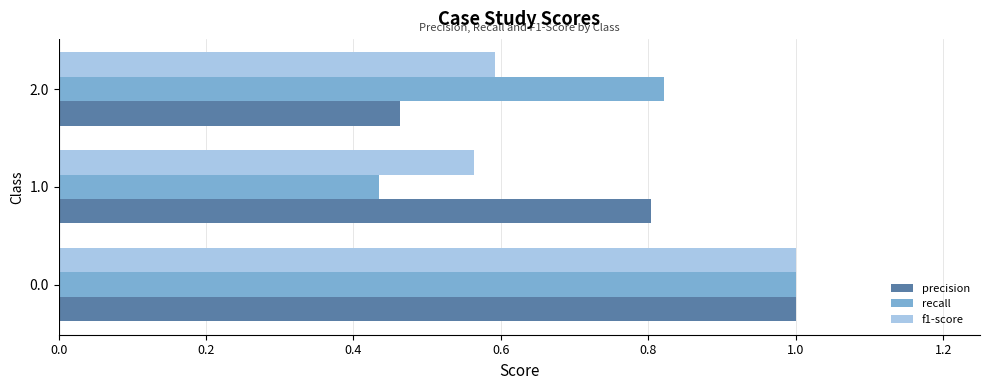

At which category does the chart reach its minimum across all series?

1.0